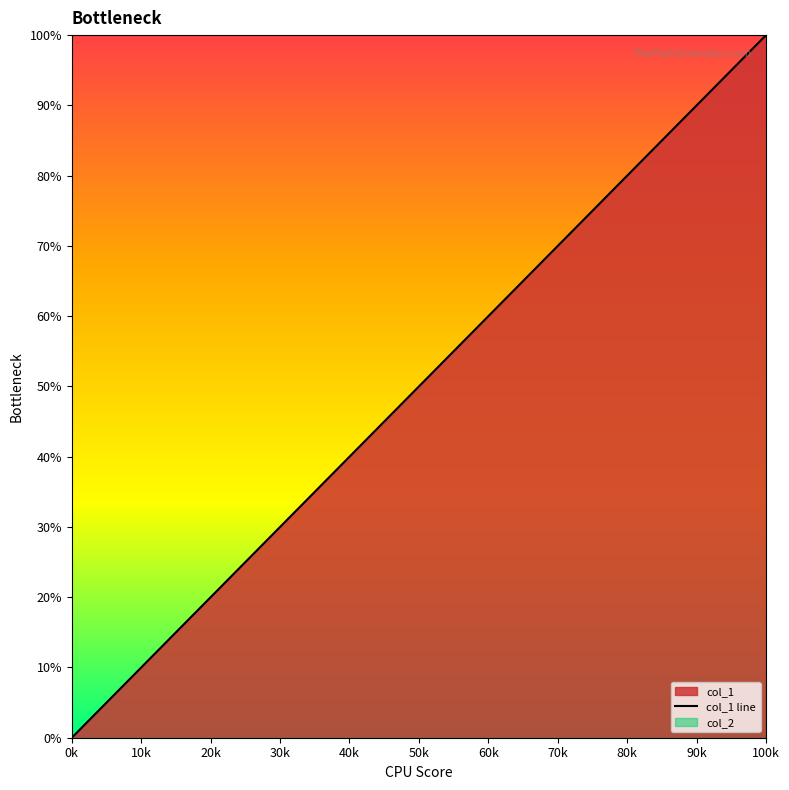

How many values are between 2 and 6?

5